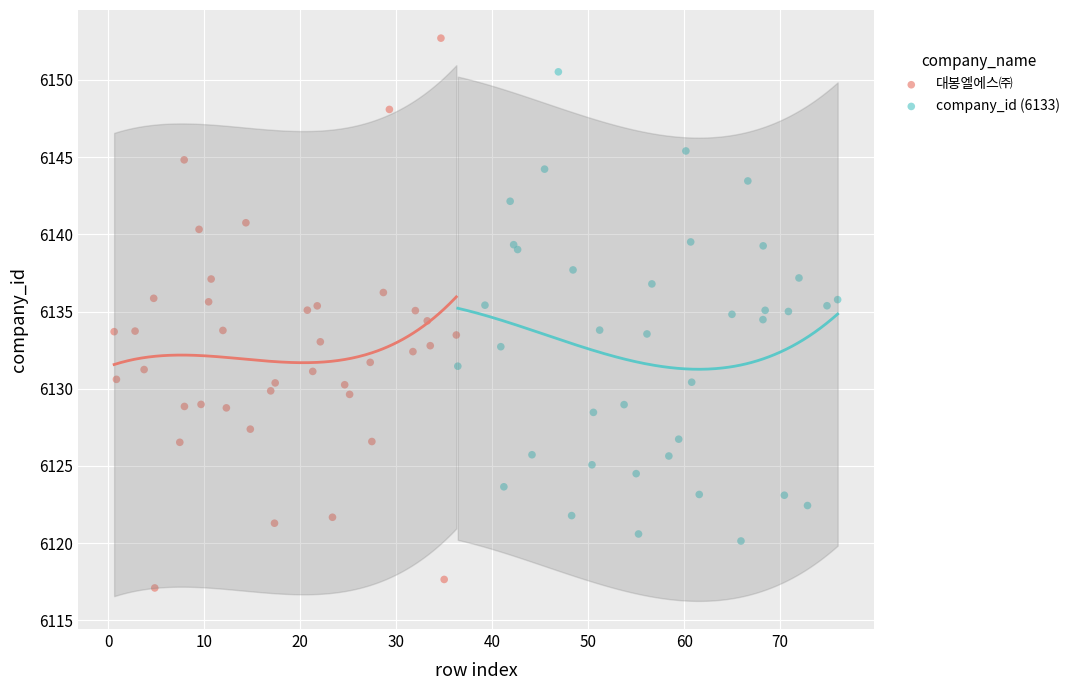

Which series has the widest spread of Y values?

대봉엘에스㈜